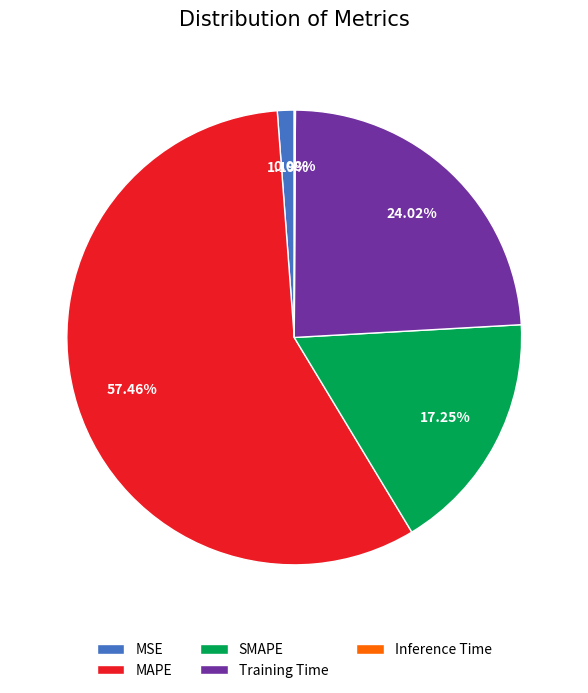

Which slice is the largest?

MAPE